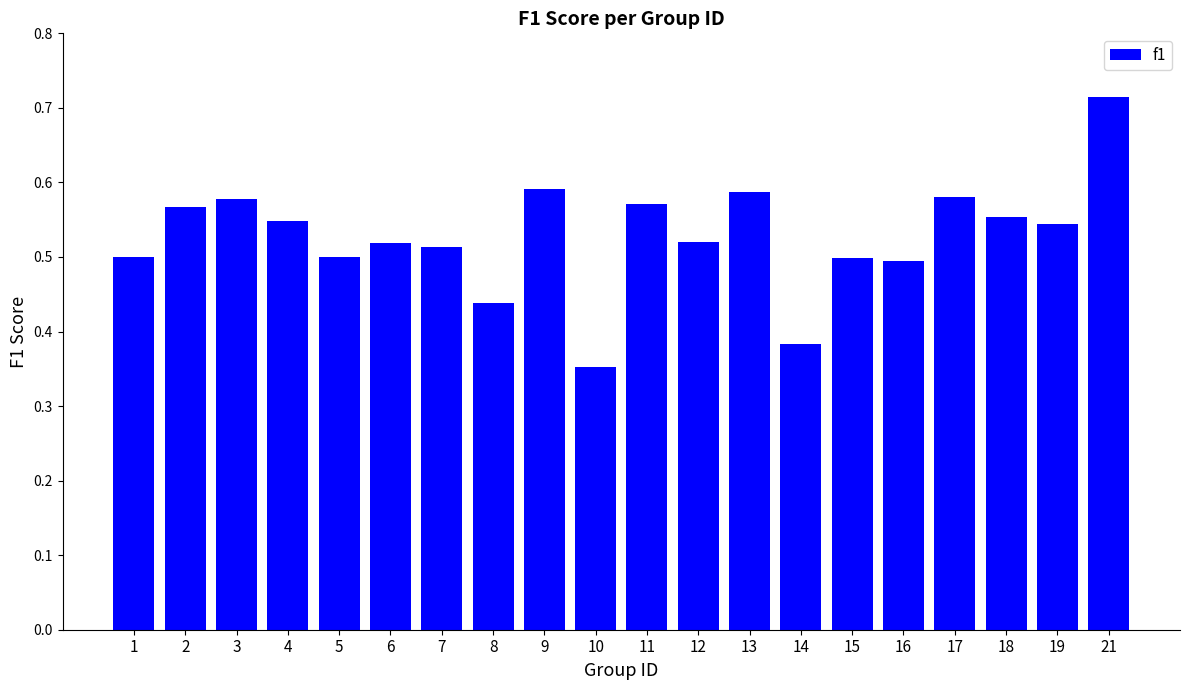

What is the sum of the values at 9 and 21?

1.3